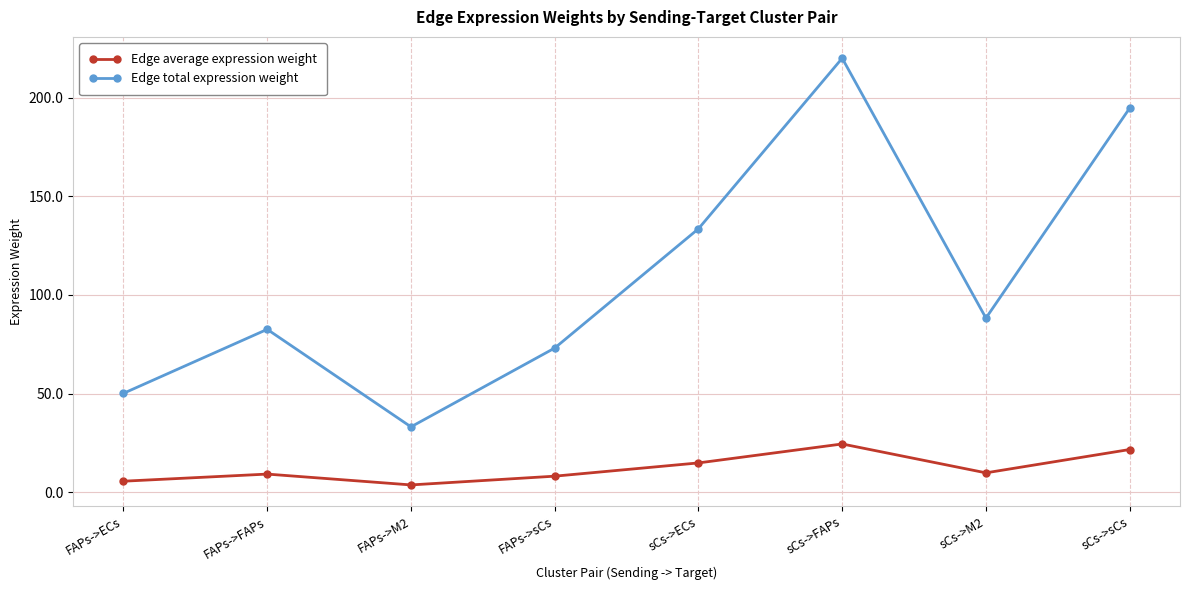

In Edge total expression weight, how many points are higher than both neighbors (excluding endpoints)?

2